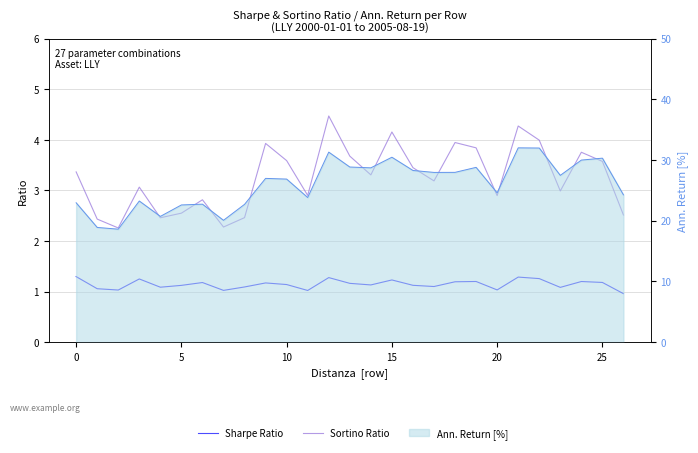

Which series has the largest range (max minus min)?

Sortino Ratio